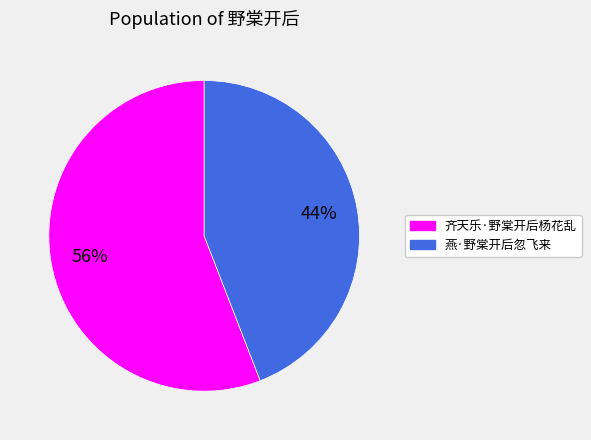

Do 齐天乐·野棠开后杨花乱 and 燕·野棠开后忽飞来 together represent more than half of the pie?

Yes